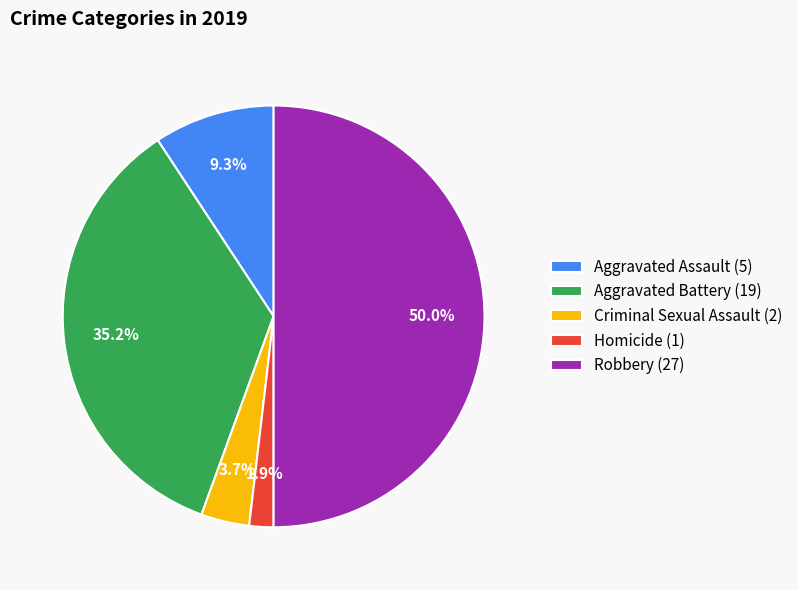

Count the number of slices in the pie.

5